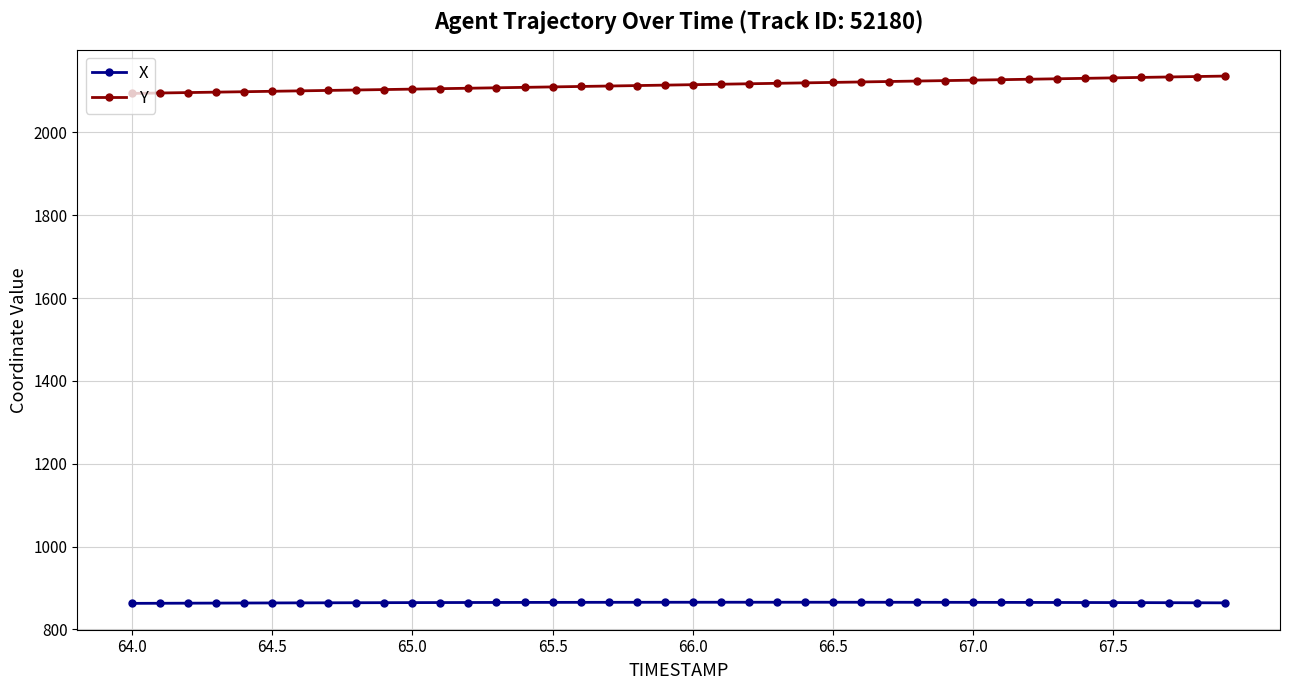

What is the maximum value for X?

865.7